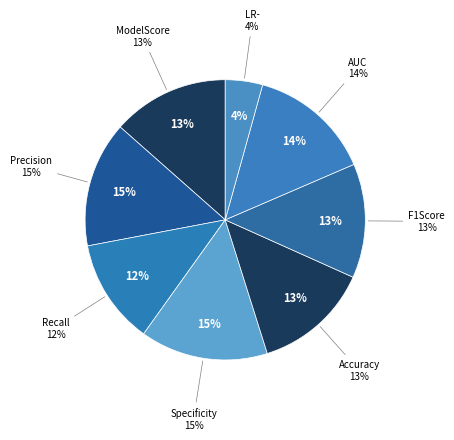

The Precision slice represents 15% of the pie. True or false?

True